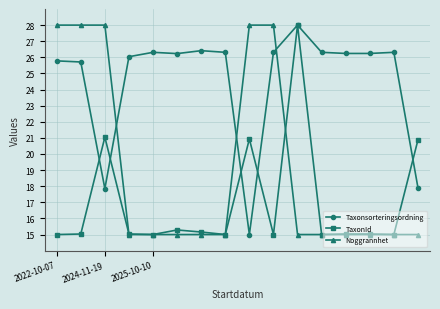

What is the value of the Noggrannhet point at the 13th from the left?

15.0